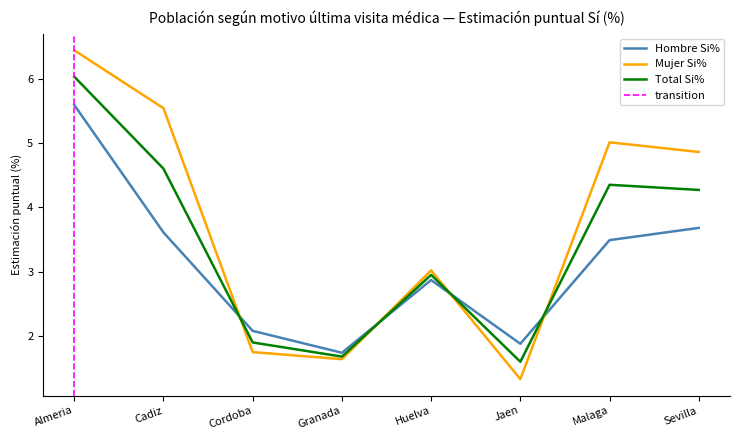

What is the difference between the second highest and minimum values in the Hombre Si% series?

1.9